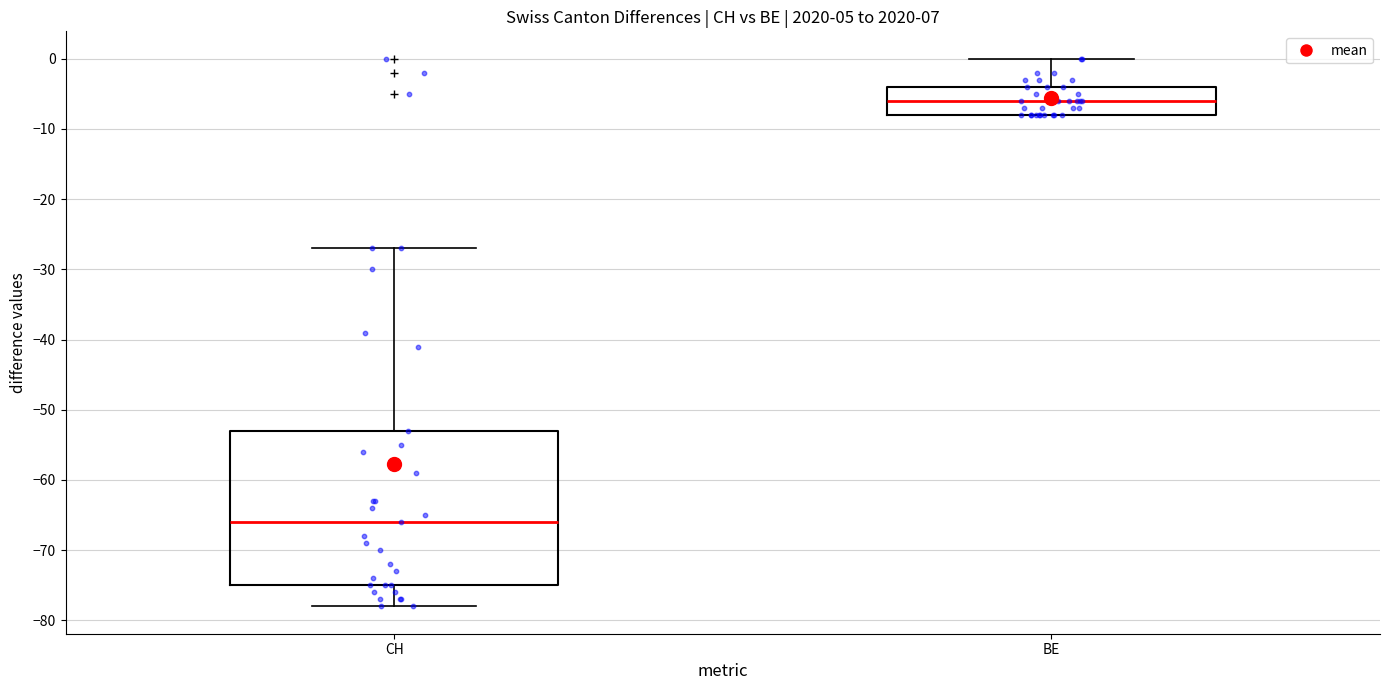

Reading left to right, read every box against the y-axis: the position of its median line, the range the box covers, and the ends of its whiskers. The values are not printed on the chart, so give them approximately, as read against the axis.

CH: median -66, box -75 to -53, whiskers -78 to -27
BE: median -6, box -8 to -4, whiskers -8 to 0